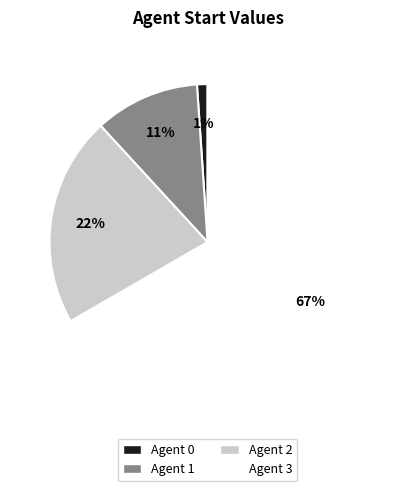

Combined, do Agent 2 and Agent 0 account for over 50%?

No